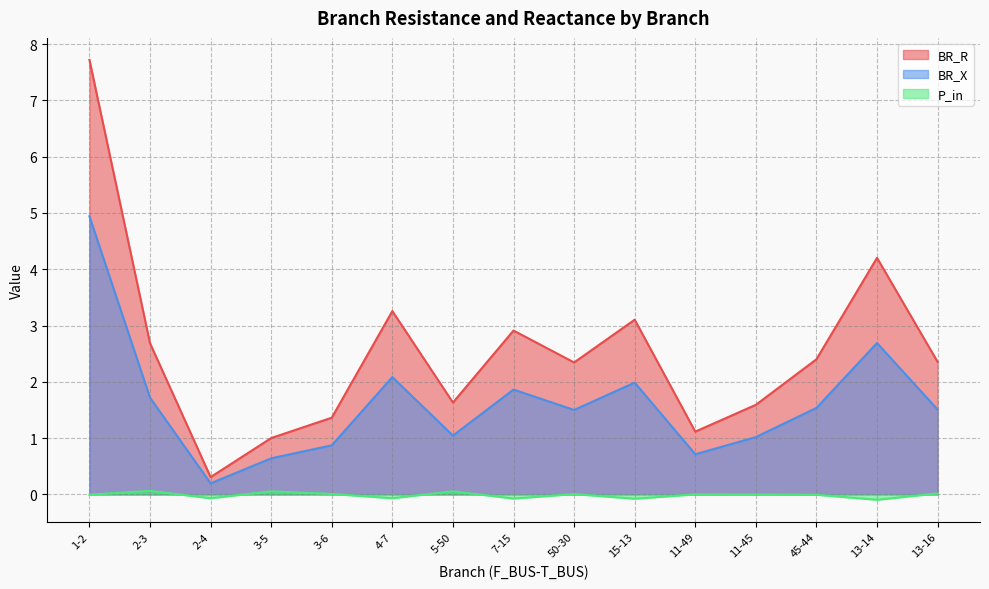

What is the minimum value for P_in?

-0.1